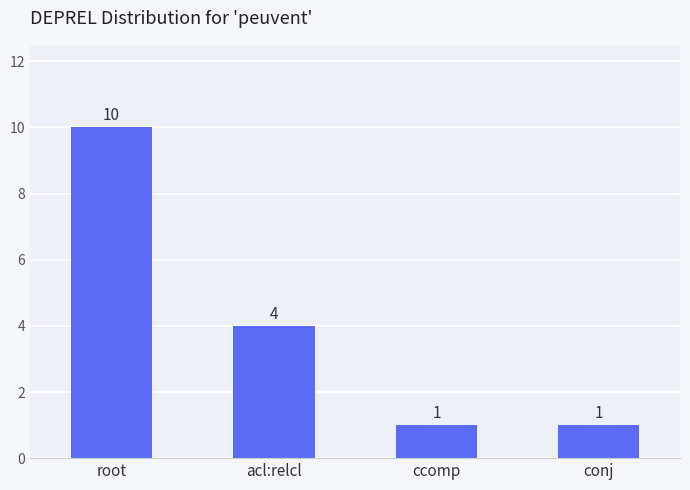

Reading right to left, what are all the values shown in this chart?

conj=1	ccomp=1	acl:relcl=4	root=10